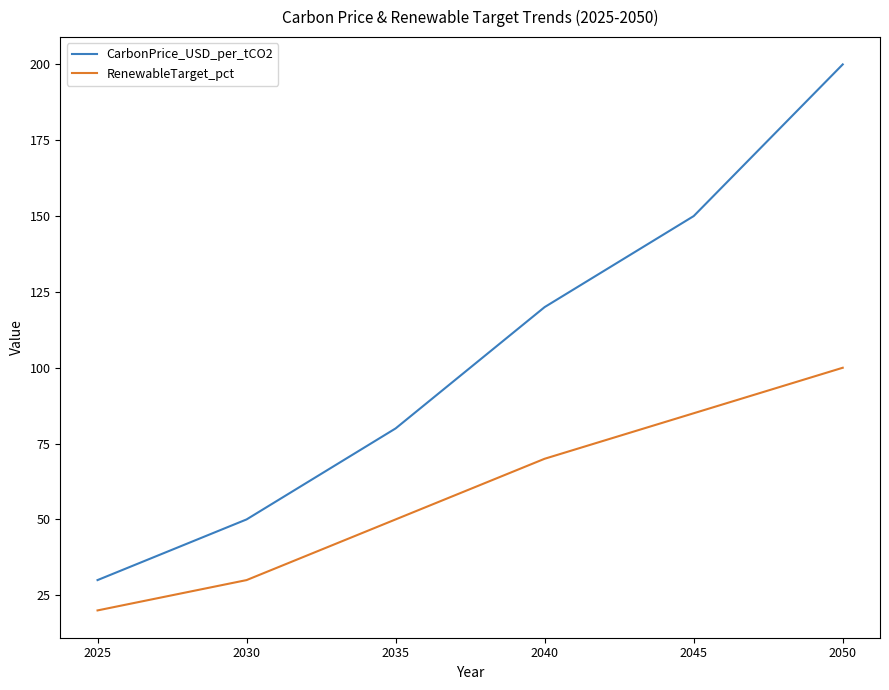

How many lines are shown in the chart?

2